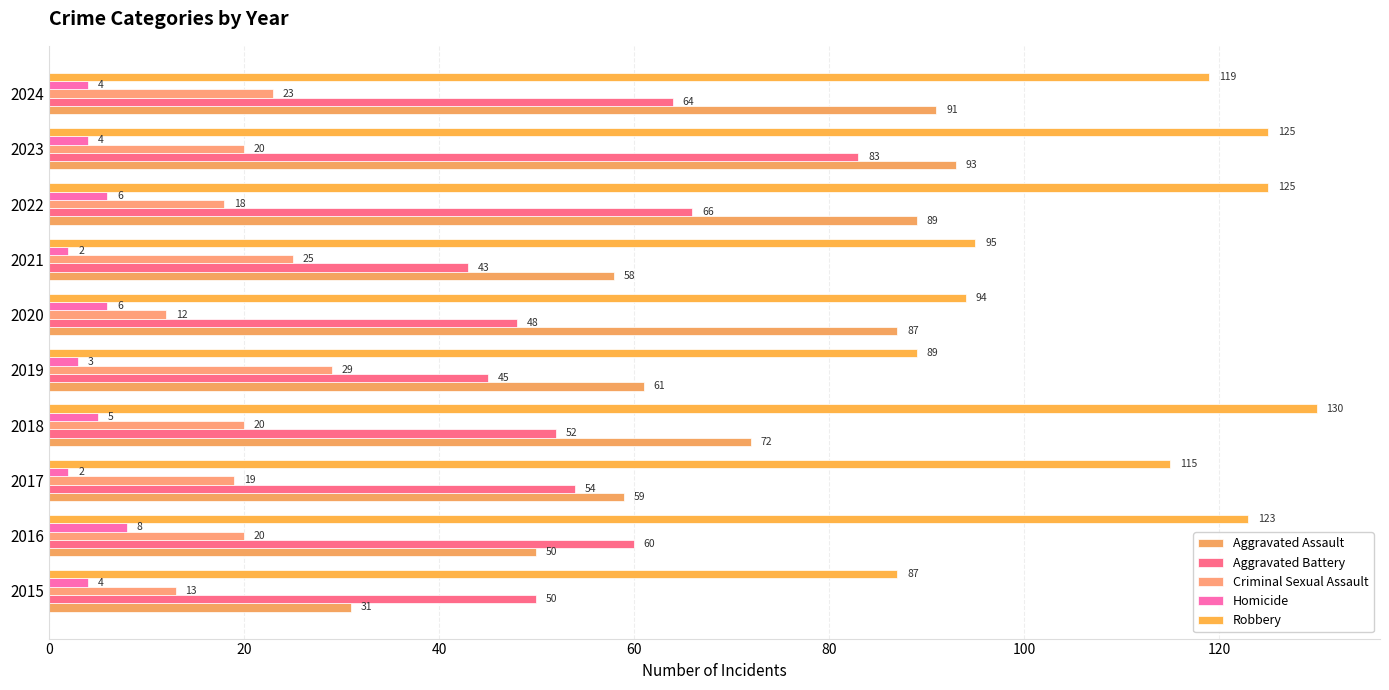

Which series has the largest total across all categories?

Robbery